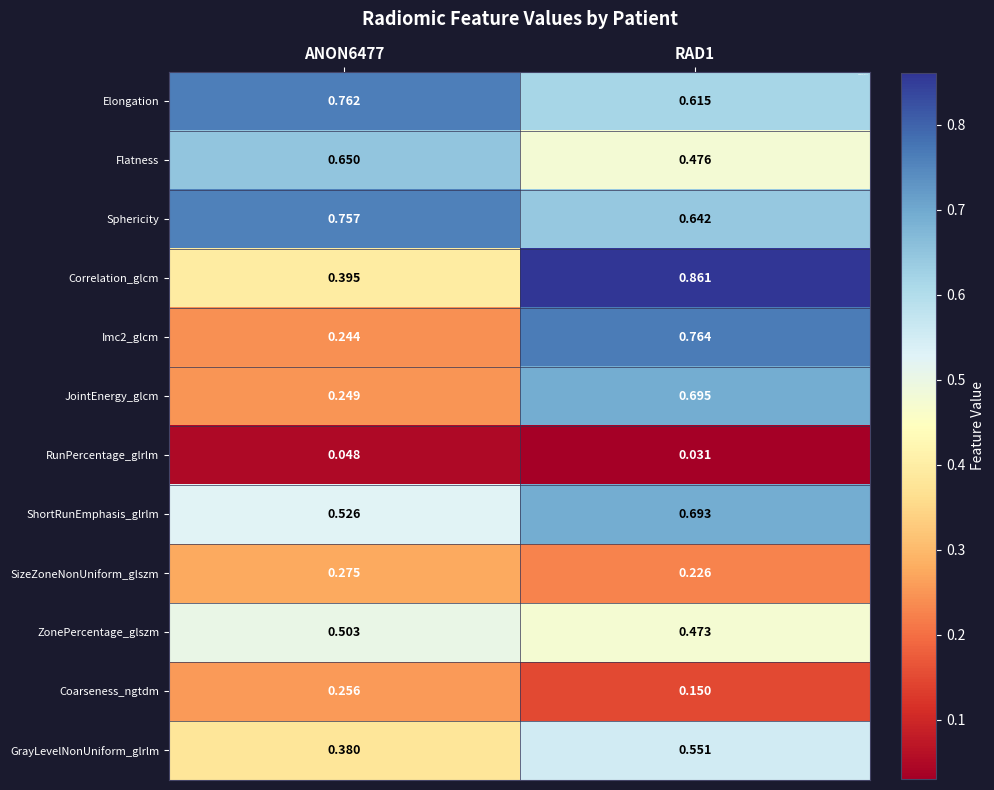

What is the difference between the highest and lowest values at RAD1?

0.8